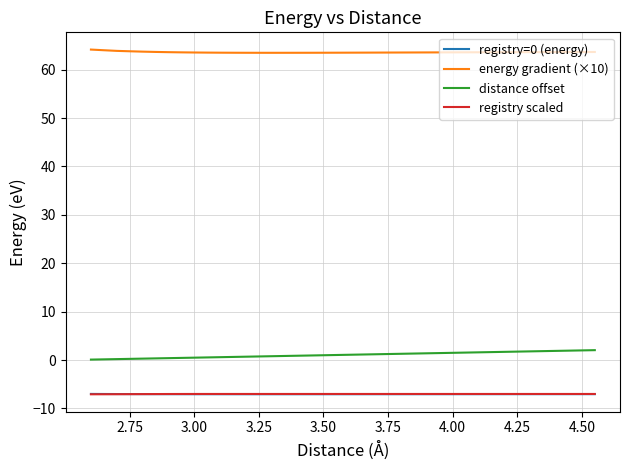

True or false: energy gradient (×10) and registry=0 (energy) intersect in this chart.

False